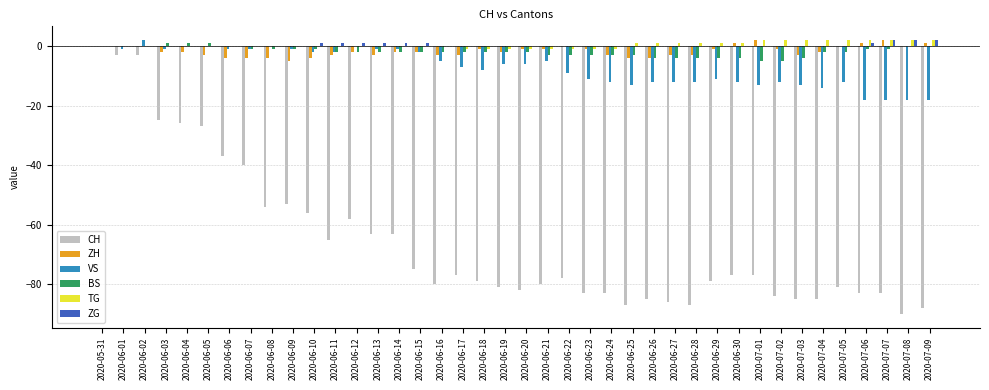

Count the number of data series in this chart.

6